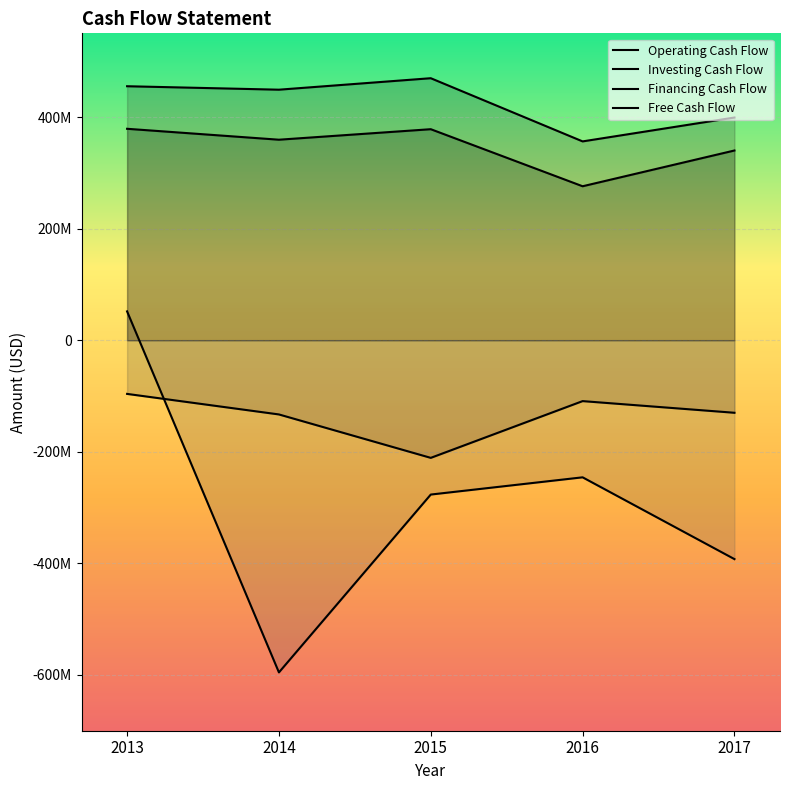

Which label corresponds to the largest value in the chart?

2015